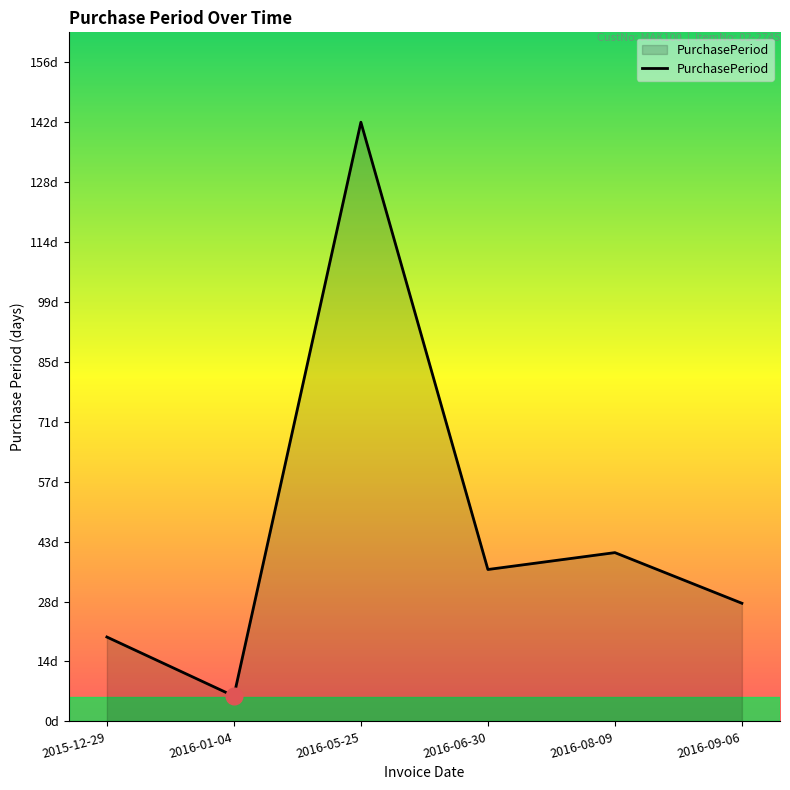

Is this an area chart (filled region under the line)?

Yes